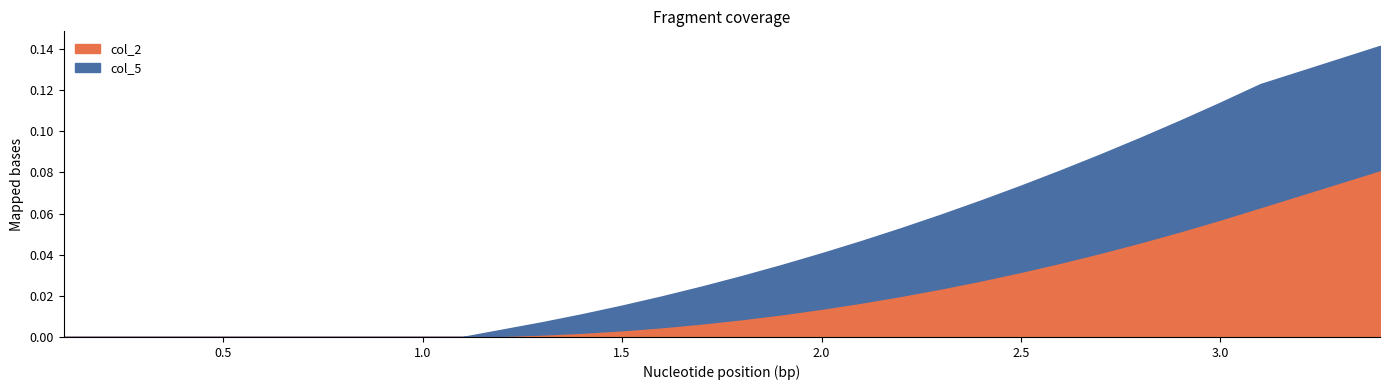

How many positive values does the col_2 series have?

21